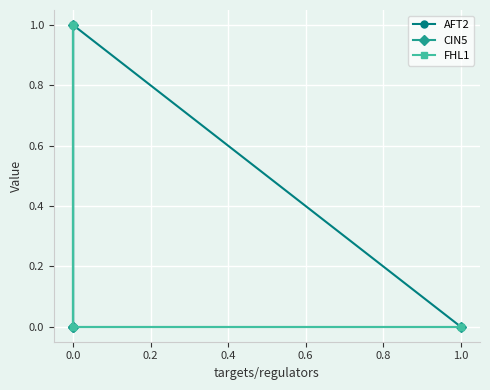

List the series in order of their peak value, lowest first.

AFT2, CIN5, FHL1